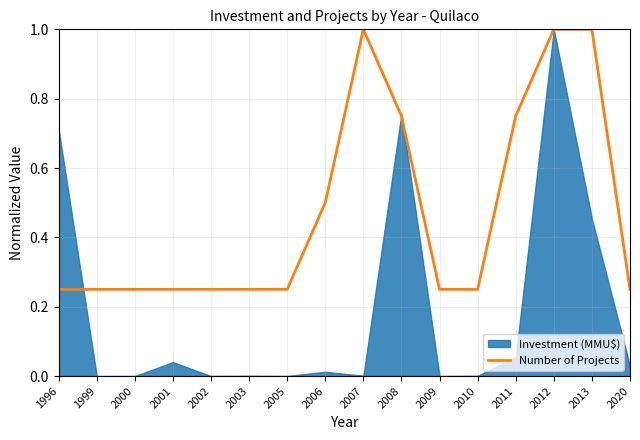

Is it true that Number of Projects equals 0.5 at 2011?

False